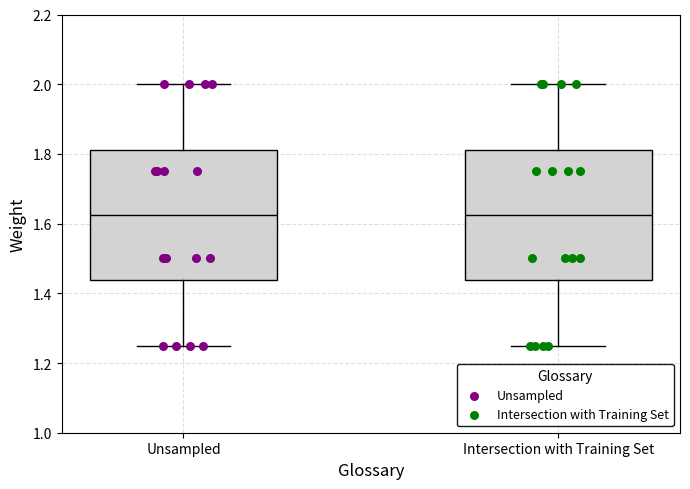

Where is the lower edge of the box for Intersection with Training Set on the y-axis? The values are not printed on the chart, so give them approximately, as read against the axis.

1.44